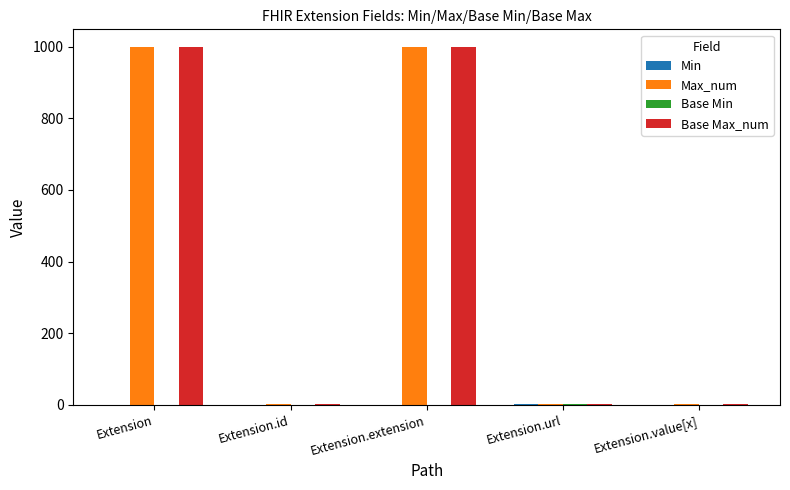

Is it true that Max_num equals 999 at Extension?

True